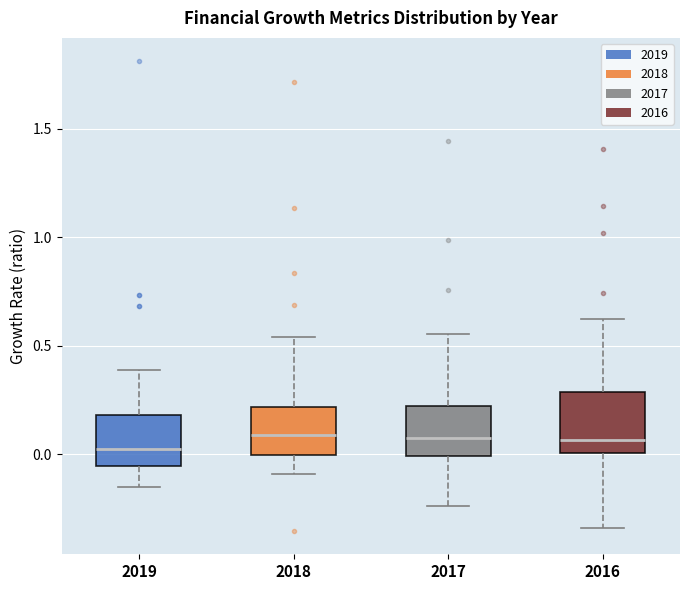

Reading left to right, read every box against the y-axis: the position of its median line, the range the box covers, and the ends of its whiskers. The values are not printed on the chart, so give them approximately, as read against the axis.

2019: median 0.05, box -0.05 to 0.20, whiskers -0.15 to 0.40
2018: median 0.10, box 0.00 to 0.20, whiskers -0.10 to 0.55
2017: median 0.05, box 0.00 to 0.20, whiskers -0.25 to 0.55
2016: median 0.05, box 0.00 to 0.30, whiskers -0.35 to 0.60